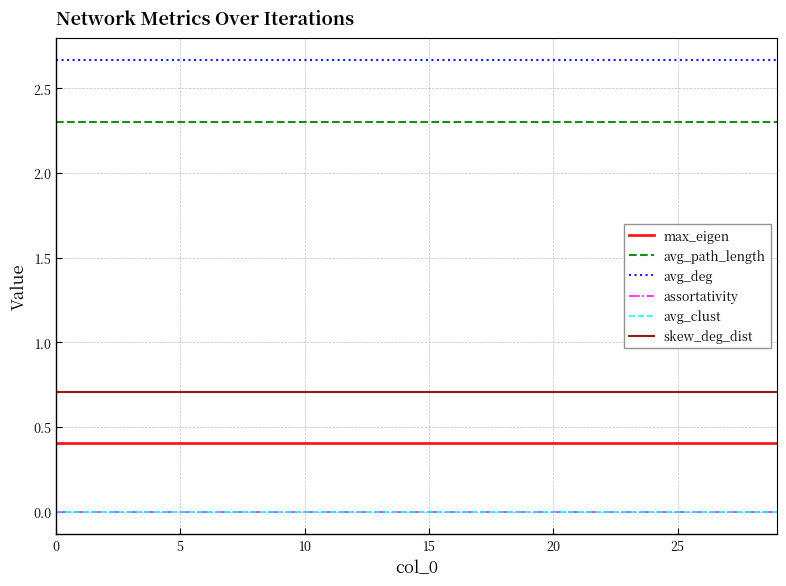

Does the chart display data point markers on the line(s)?

No